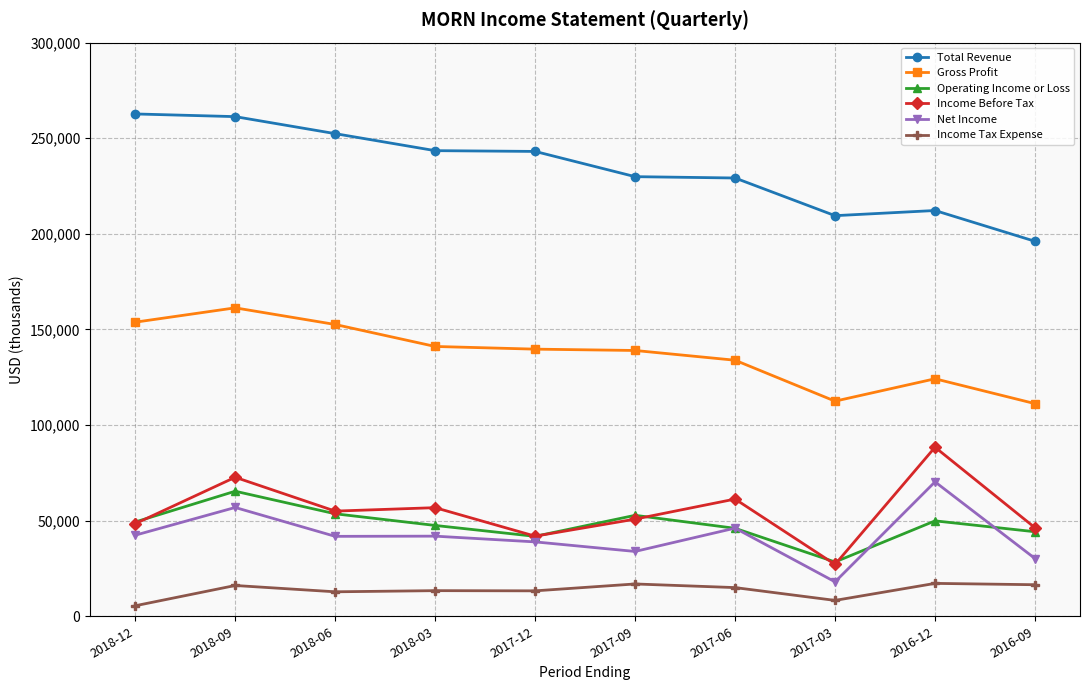

At which category does Operating Income or Loss reach its first local peak?

2018-09